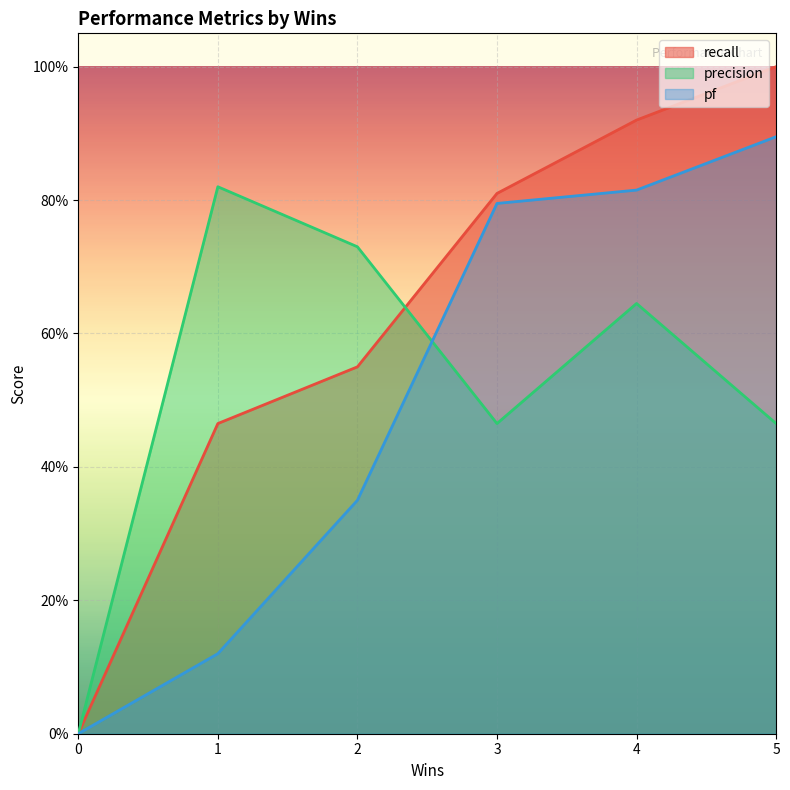

Where is the first local maximum for precision?

1